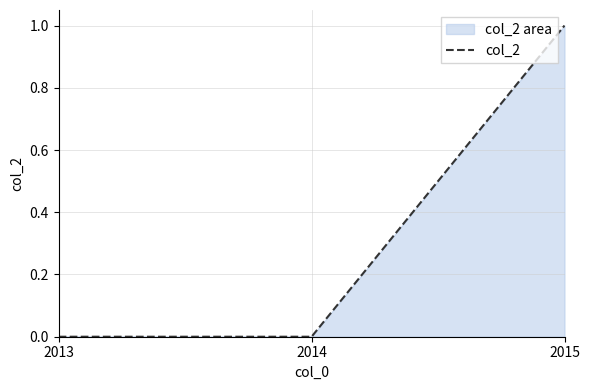

Which category has the highest value across all series?

2015